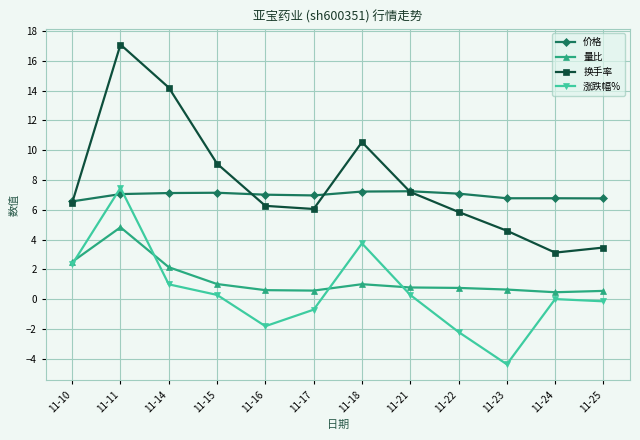

The 量比 series shows 0.8 at 11-21. True or false?

True